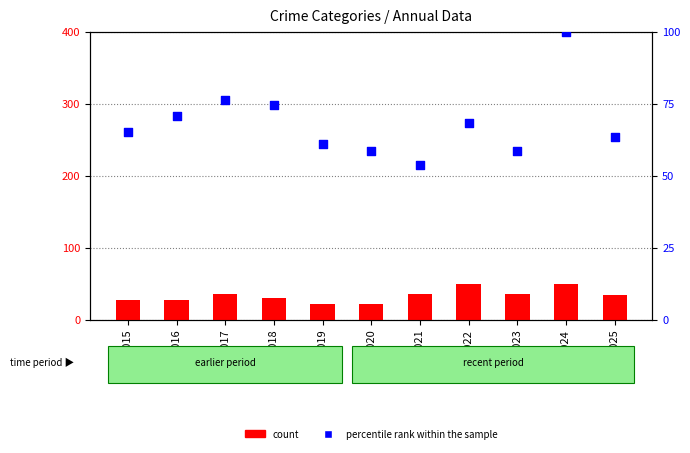

Which series contains the lowest Y value?

count